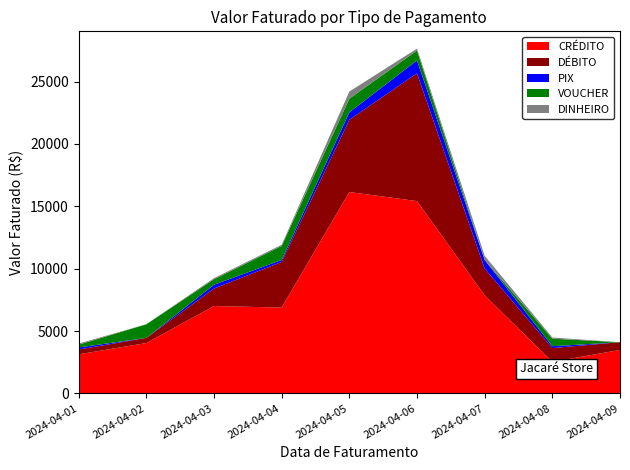

Reading right to left, transcribe all the data shown in this chart.

CRÉDITO: 3481.8	2527.6	7858.5	15413.2	16140.8	6876.3	7002.8	4035.4	3129.8
DÉBITO: 620.0	1103.2	2144.0	10243.8	5795.1	3659.1	1399.2	410.7	383.1
PIX: 0.0	151.2	694.9	1038.0	592.9	158.0	307.7	0.0	167.0
VOUCHER: 0.0	605.0	0.0	793.0	1098.3	1127.0	441.1	1093.3	226.5
DINHEIRO: 0.0	91.2	327.8	152.0	569.7	94.7	86.8	0.0	87.0